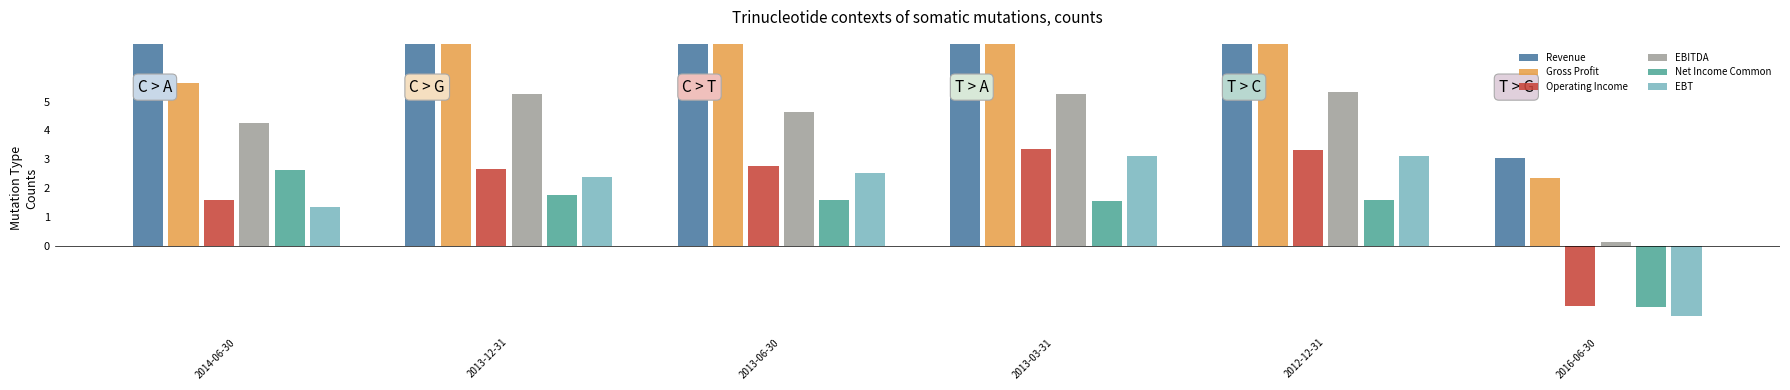

At 2013-06-30, list the series in order from smallest to largest.

Net Income Common, EBT, Operating Income, EBITDA, Gross Profit, Revenue